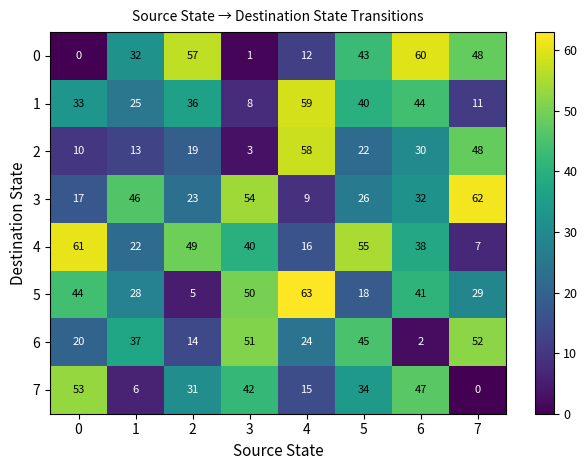

Is it true that 7 equals 27 at 7?

False